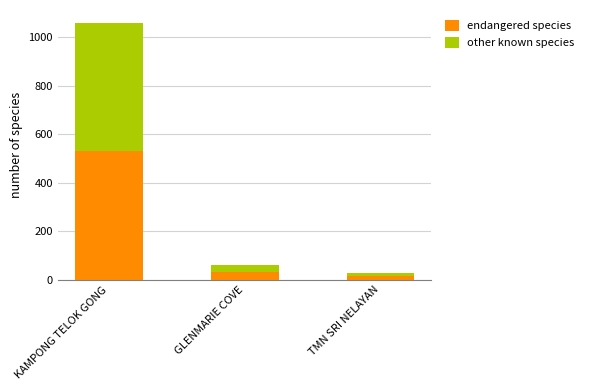

What is the sum of all endangered species values?

579